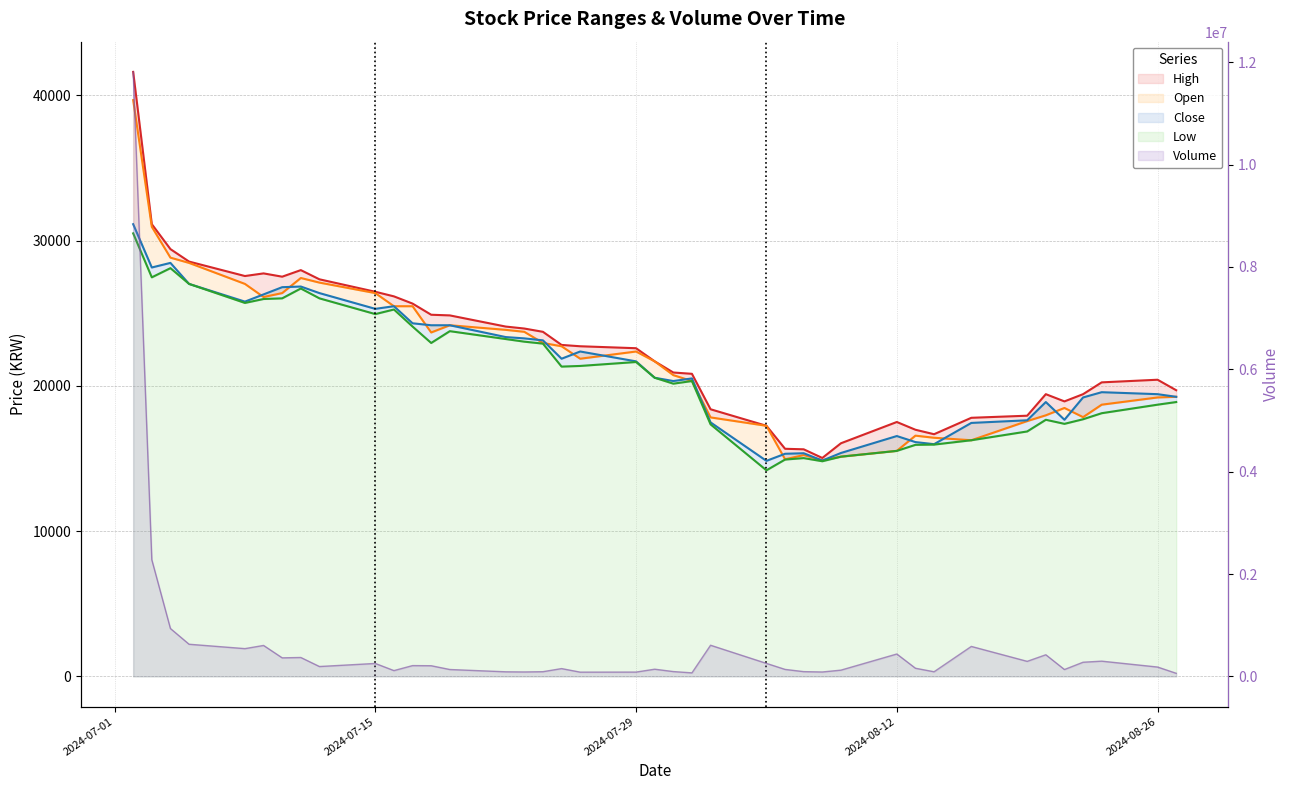

What are all the series names shown in the legend?

High, Open, Close, Low, Volume